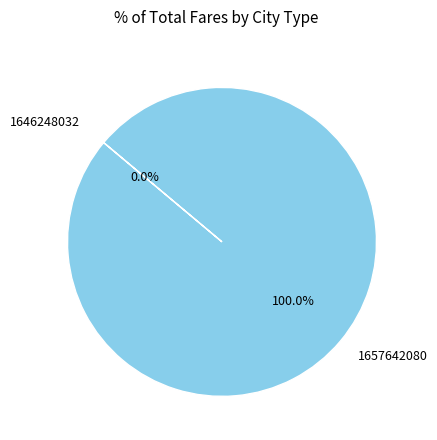

Count the number of slices in the pie.

2